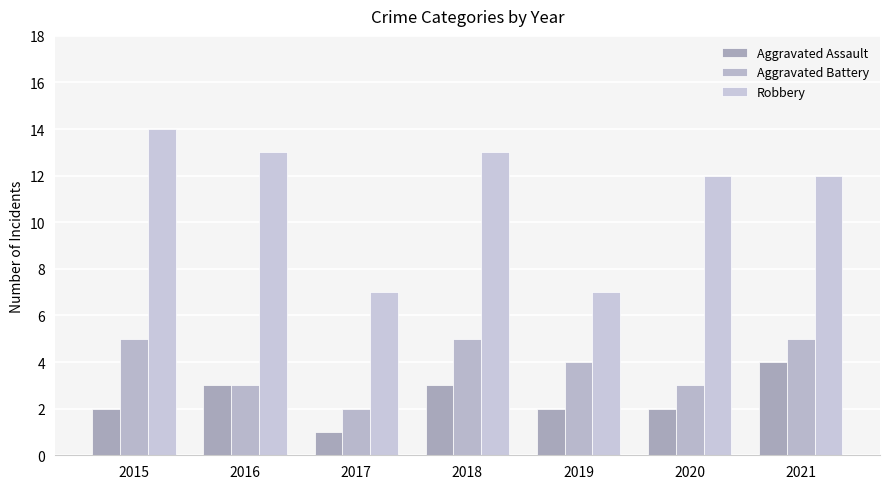

Which series changed the most between 2017 and 2020?

Robbery